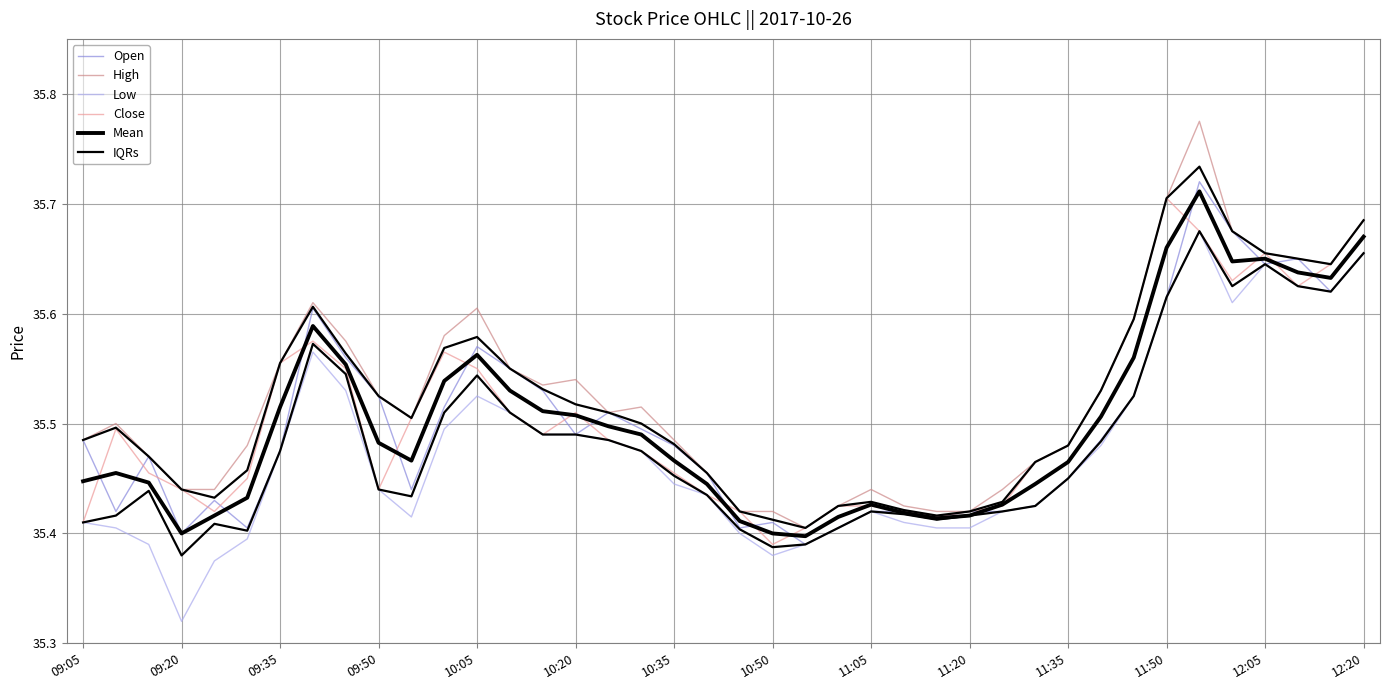

What are all the series names shown in the legend?

Open, High, Low, Close, Mean, IQRs